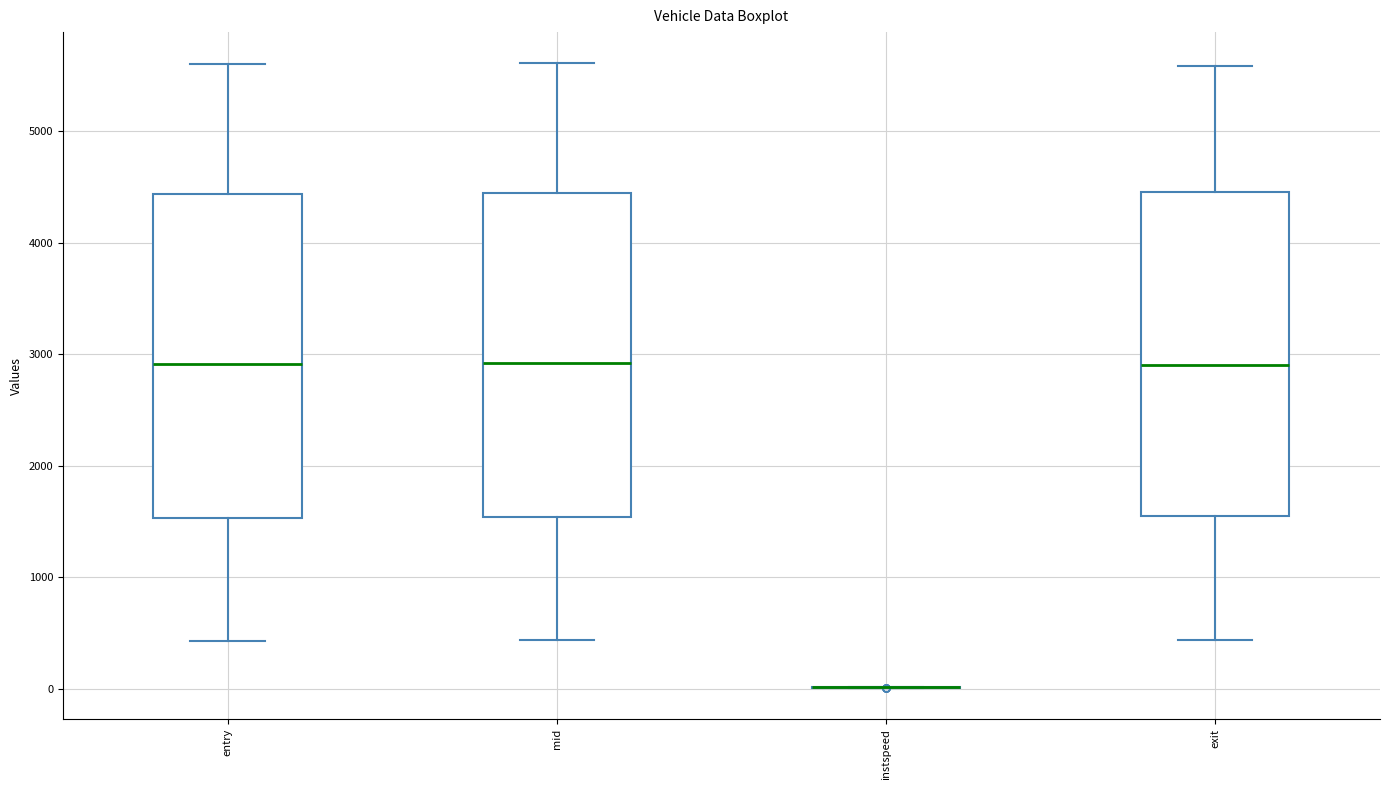

Reading left to right, read every box against the y-axis: the position of its median line, the range the box covers, and the ends of its whiskers. The values are not printed on the chart, so give them approximately, as read against the axis.

entry: median 2900, box 1500 to 4400, whiskers 400 to 5600
mid: median 2900, box 1500 to 4400, whiskers 400 to 5600
instspeed: box collapsed to a line at 0, whiskers 0 to 0
exit: median 2900, box 1500 to 4500, whiskers 400 to 5600